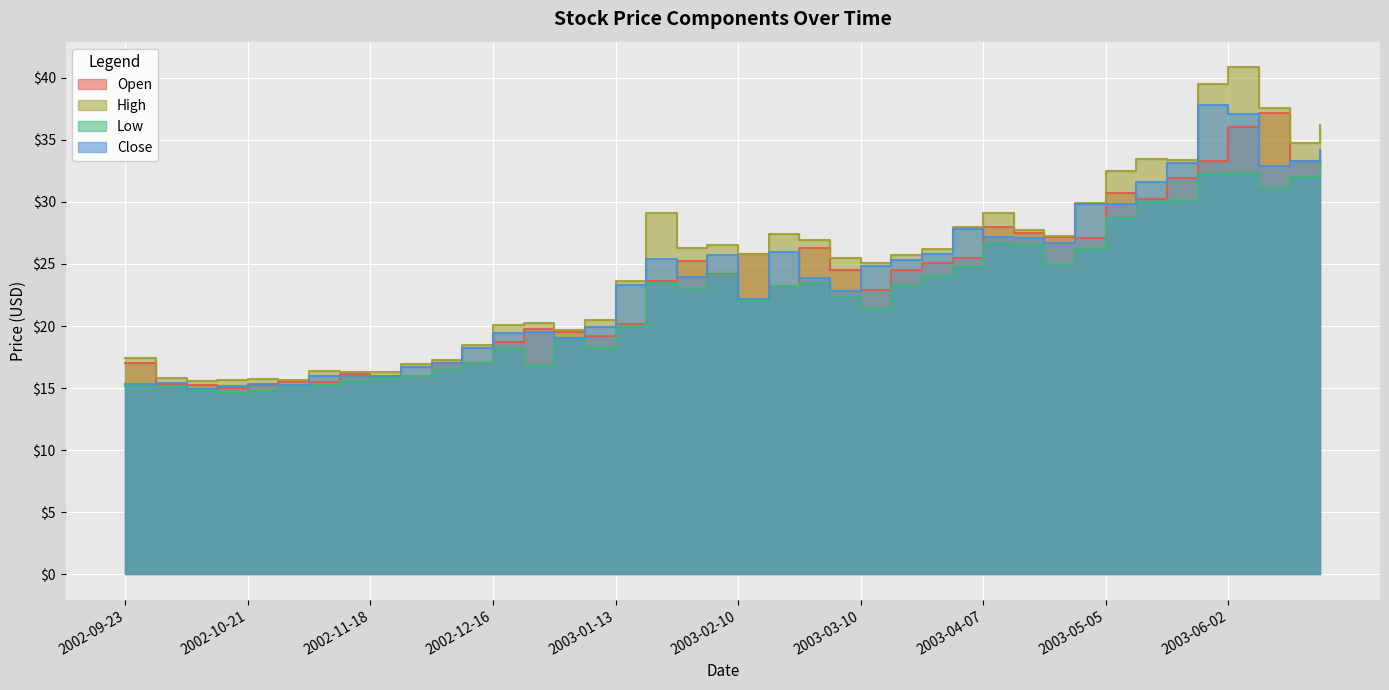

True or false: Open has more than 2 interior local peaks.

True